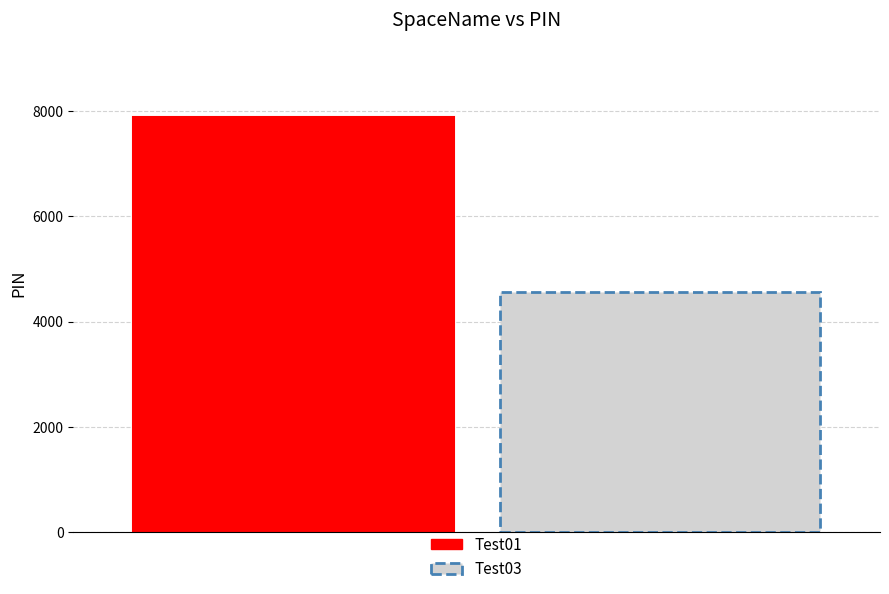

How many data points are less than 7890?

1